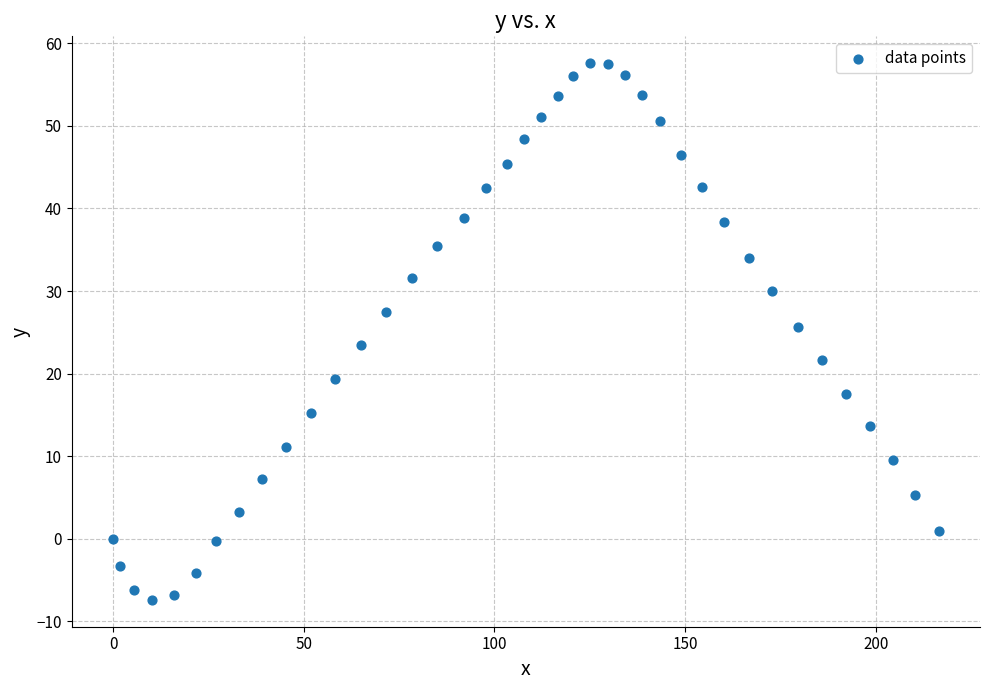

What is the range of Y values (max minus min)?

65.0